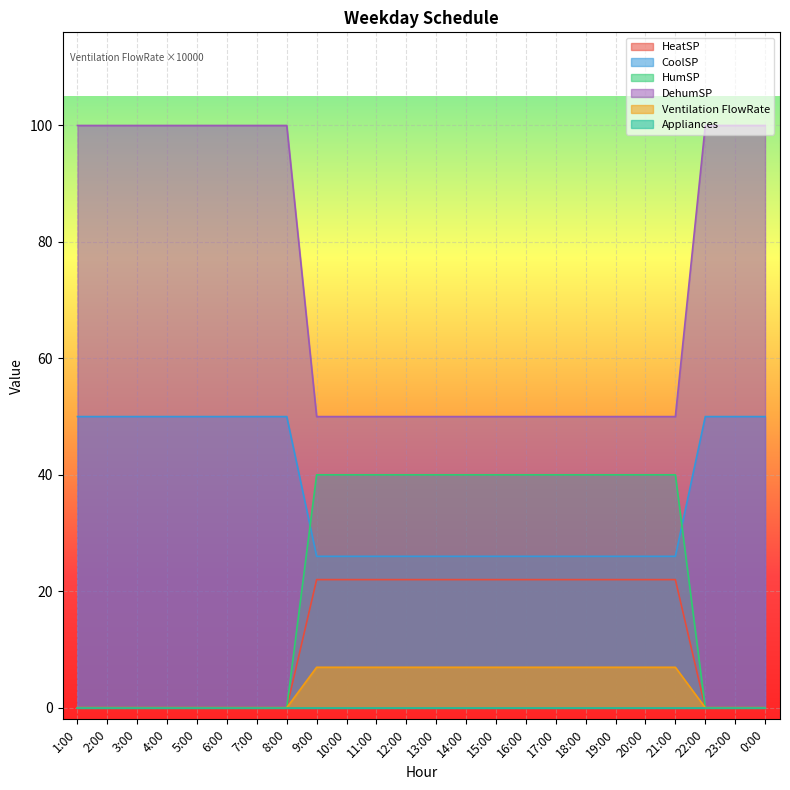

Which series has the widest spread of values?

DehumSP